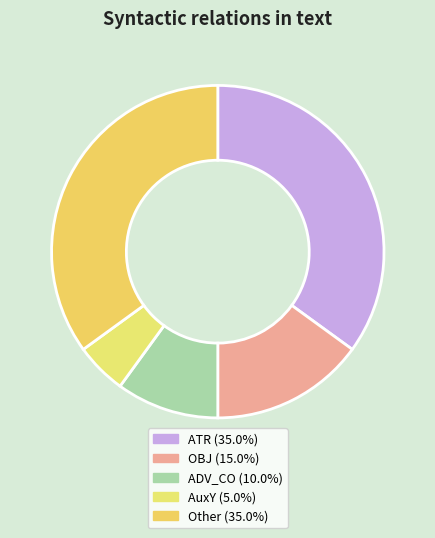

Does any single category account for the majority?

No